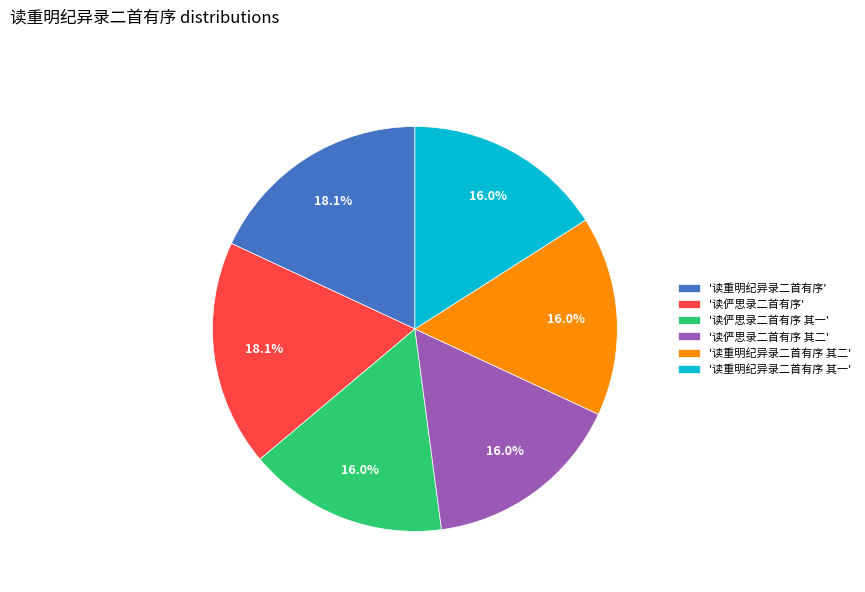

Does any single category account for the majority?

No